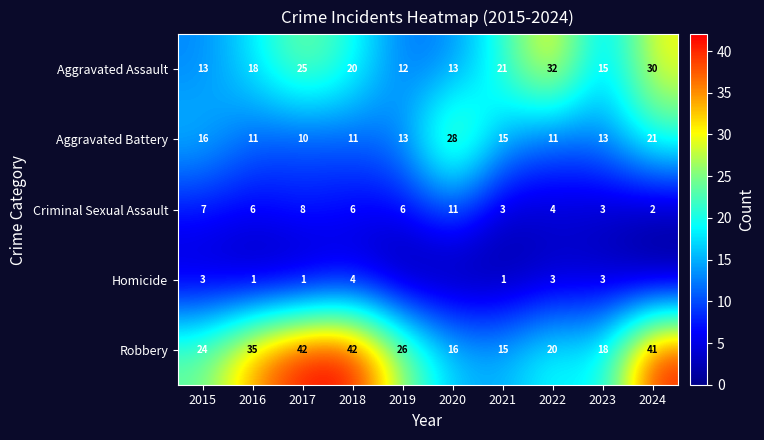

What is the total value across all series at 2020?

68